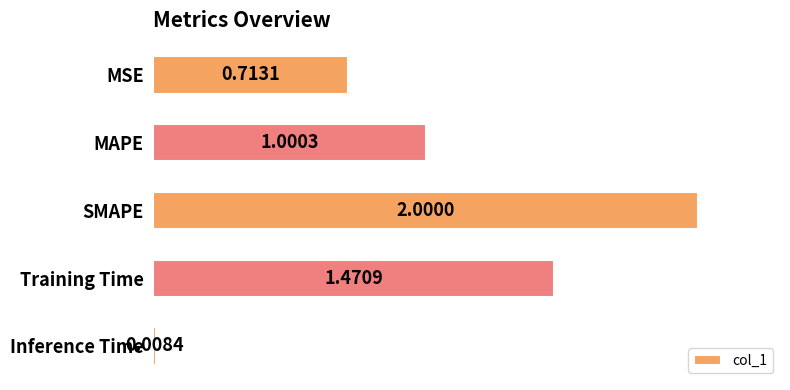

What is the label of the 3rd bar from the bottom?

SMAPE